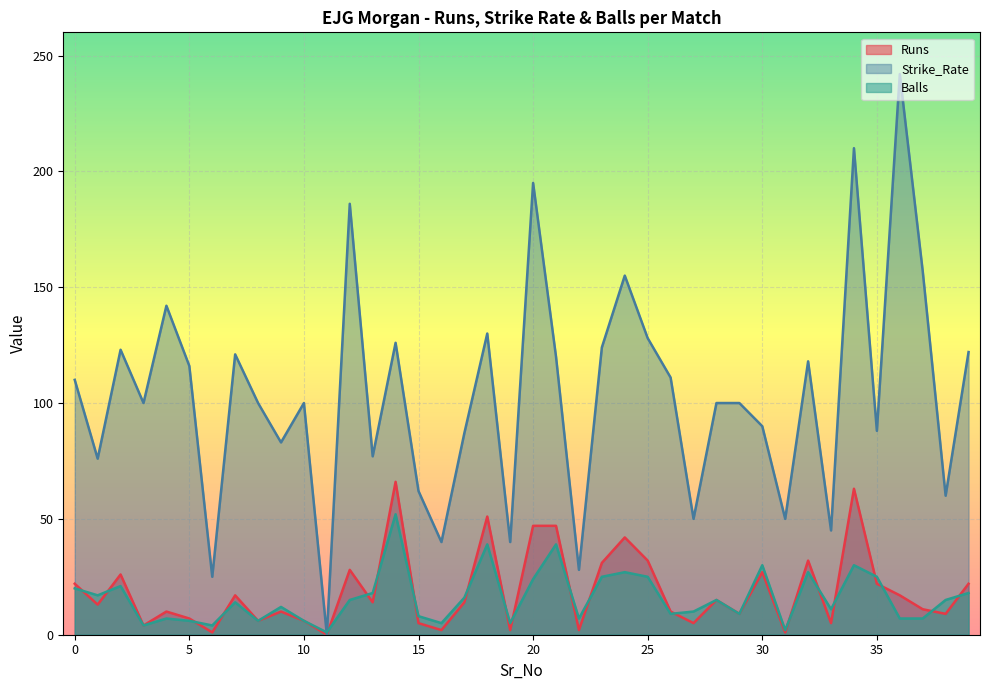

Which series ends up on top after the final intersection of Runs and Balls?

Runs